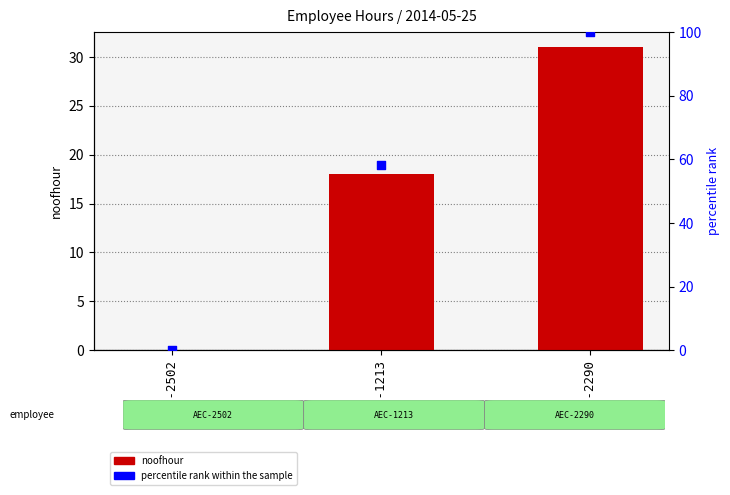

Which series contains the highest Y value?

percentile rank within the sample